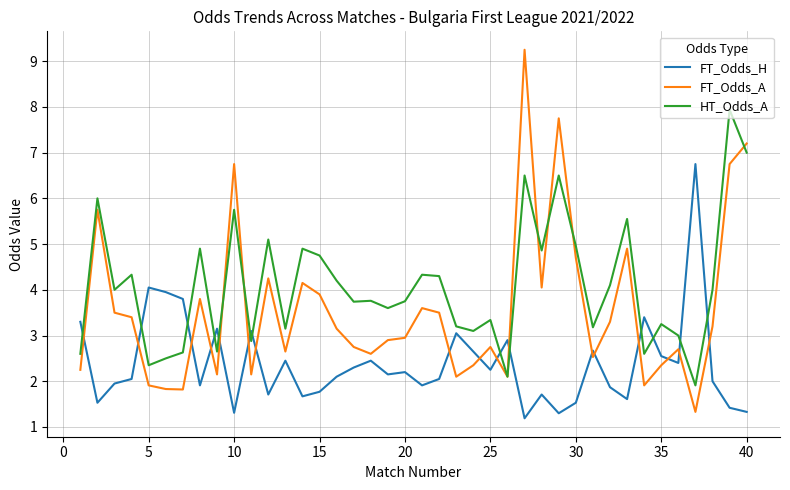

Which series has the widest spread of values?

FT_Odds_A